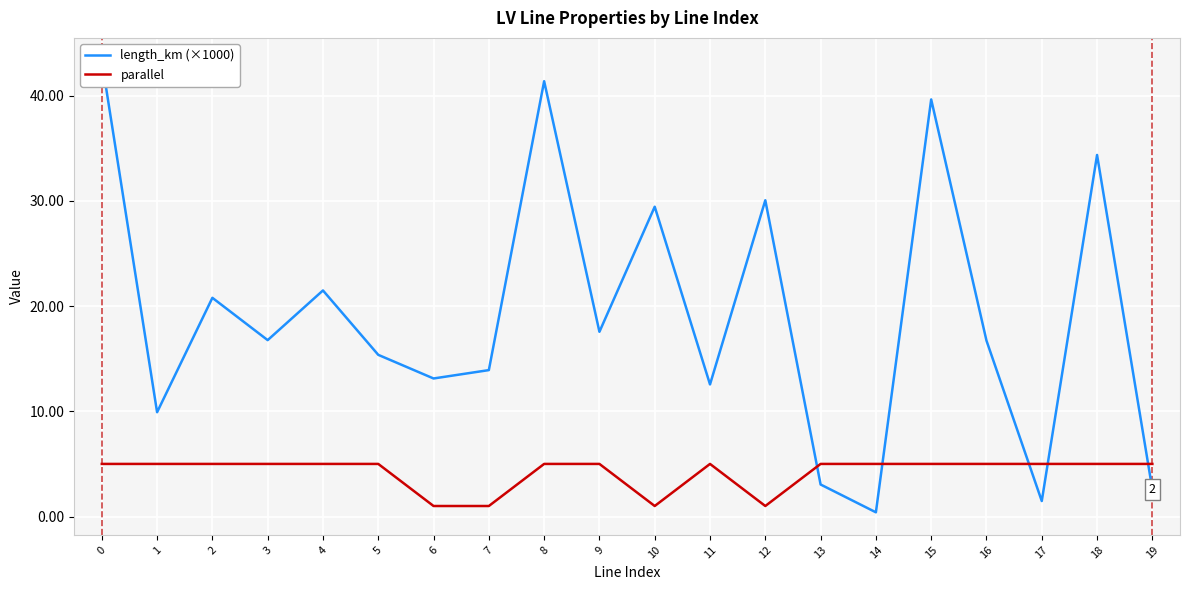

What is the lowest value of the parallel series?

1